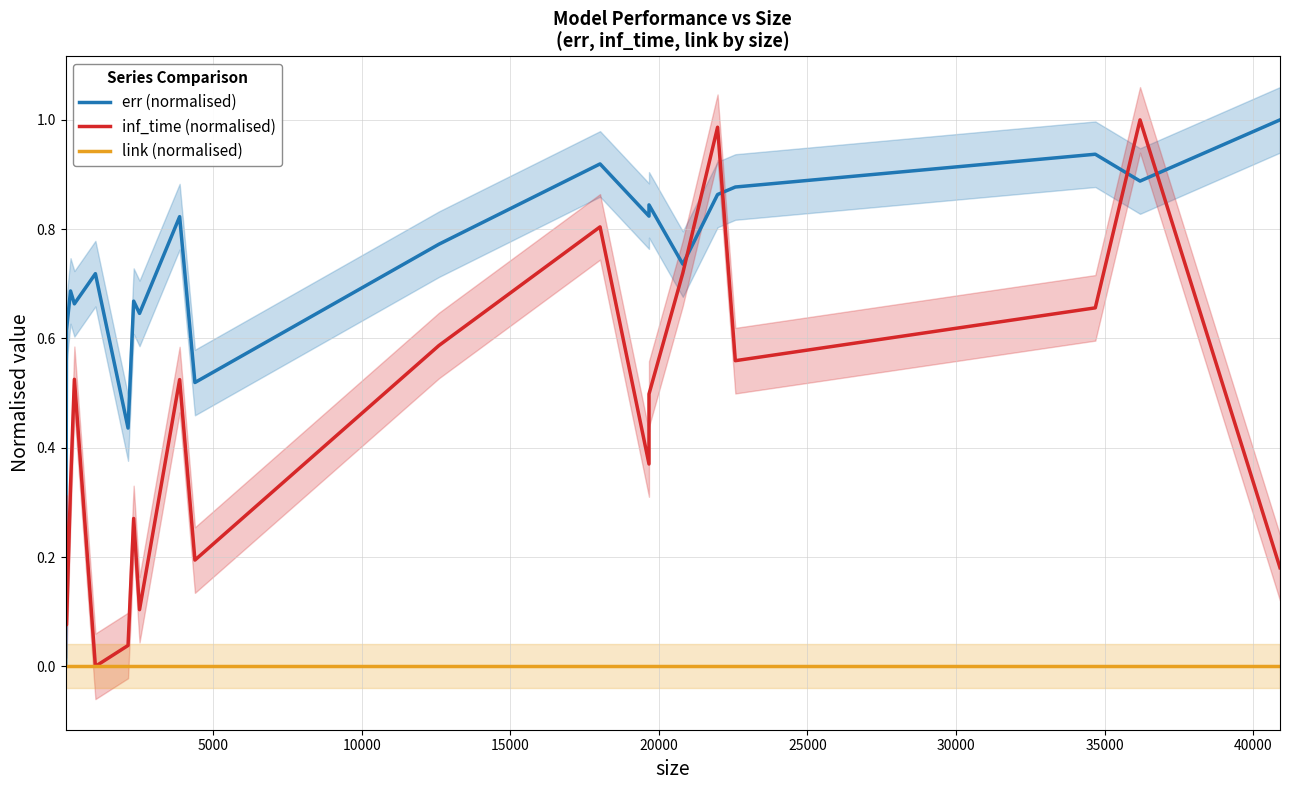

Is it true that err (normalised) equals 1.4 at 19?

False